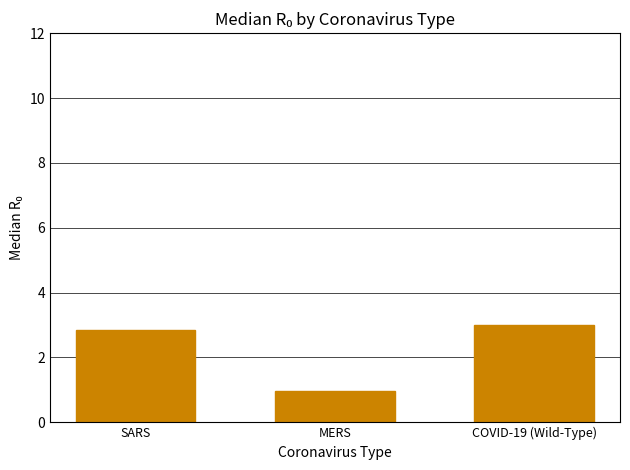

Reading left to right, extract all data points from this chart.

2.9	1.0	3.0